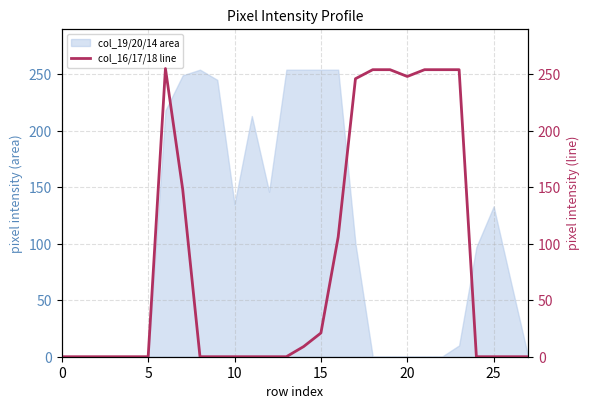

The col_19/20/14 area series shows 135 at 10. True or false?

True